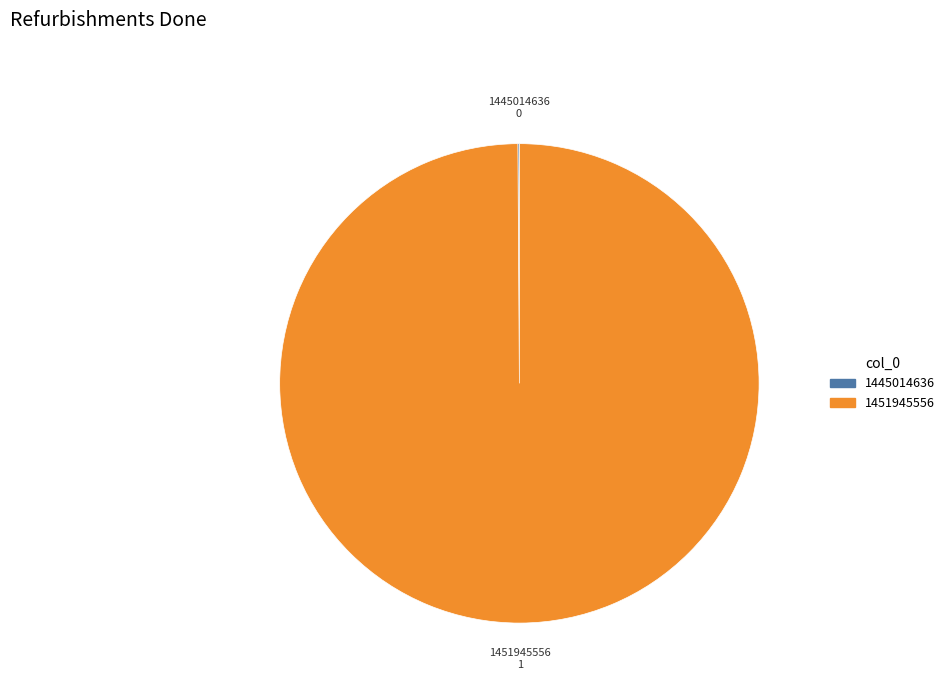

Does 1451945556 represent more than half of the total?

Yes